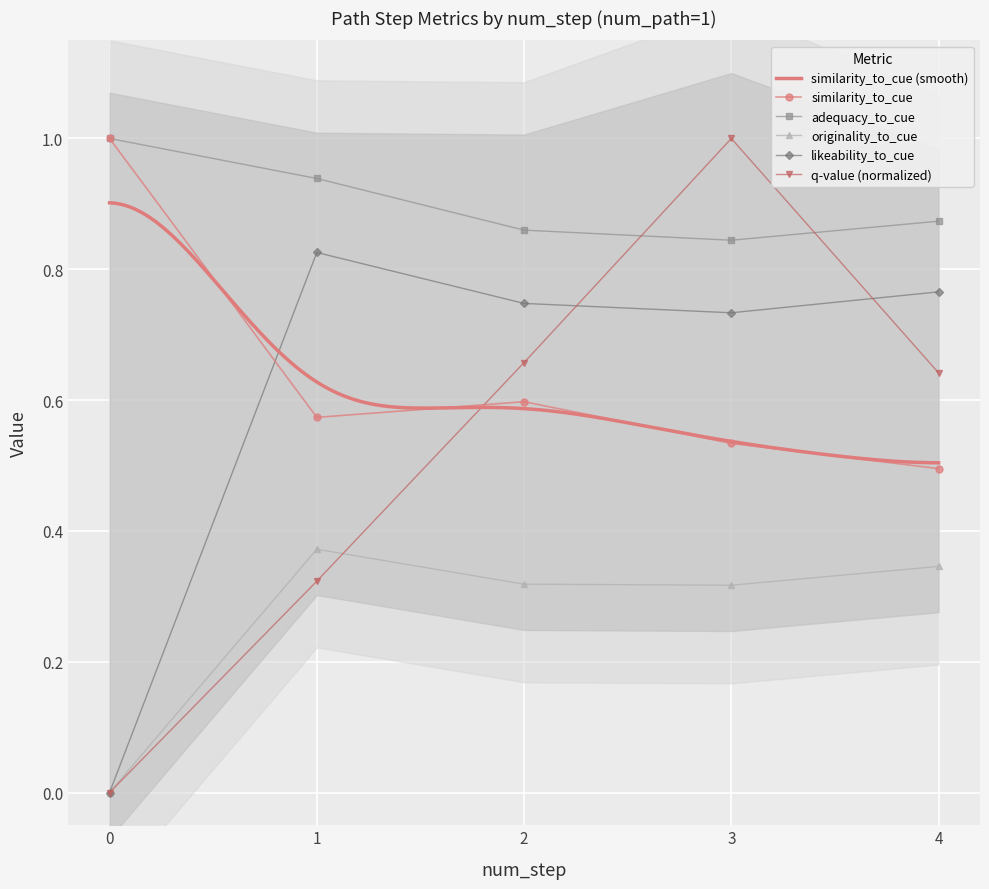

The value of adequacy_to_cue at 2 is 0.9. True or false?

True